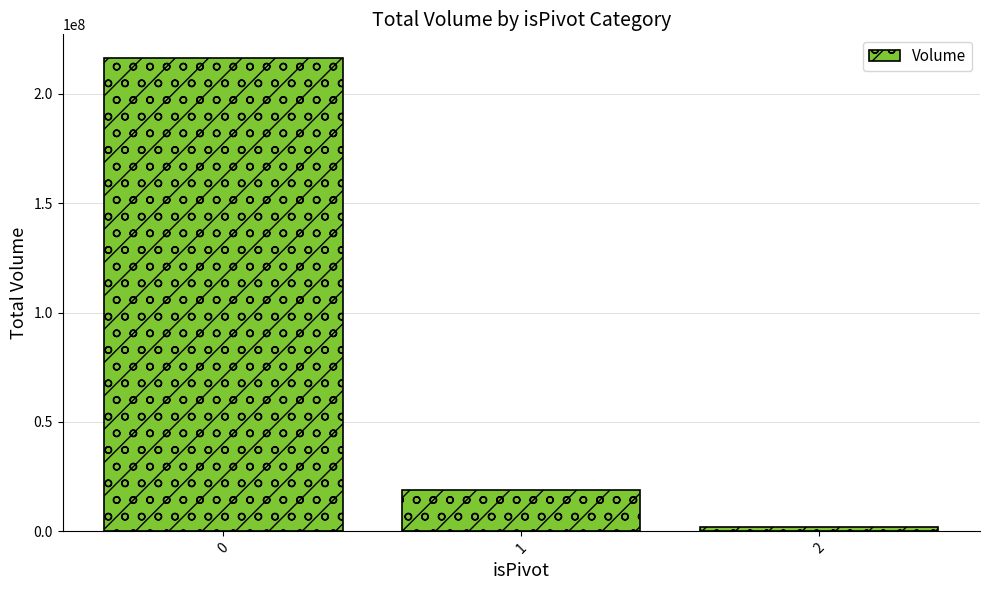

What is the change in value from 0 to 1?

-197222448